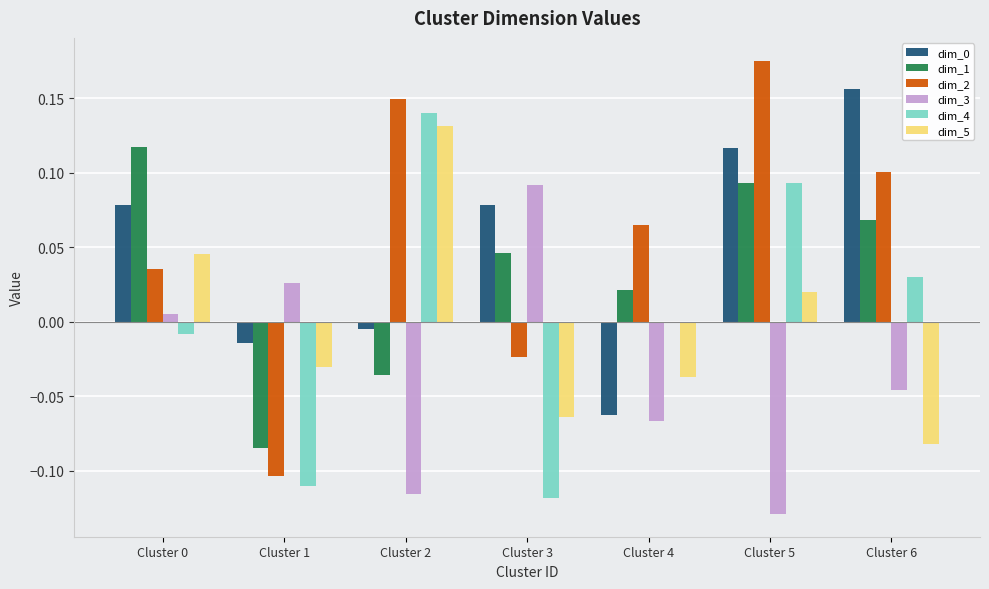

True or false: dim_5 has a value of -0.0 at Cluster 4.

True